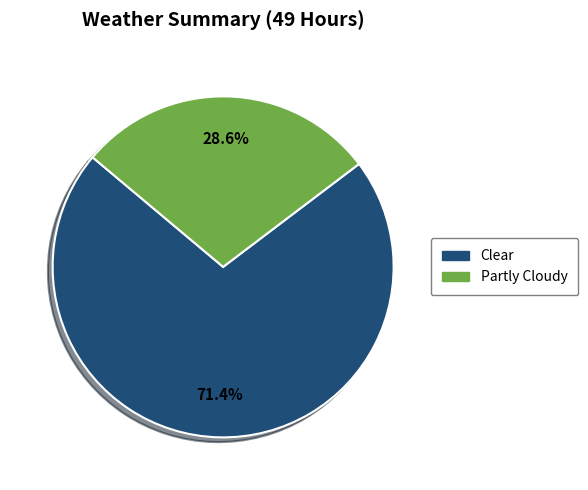

What is the total percentage of Partly Cloudy and Clear?

100.0%